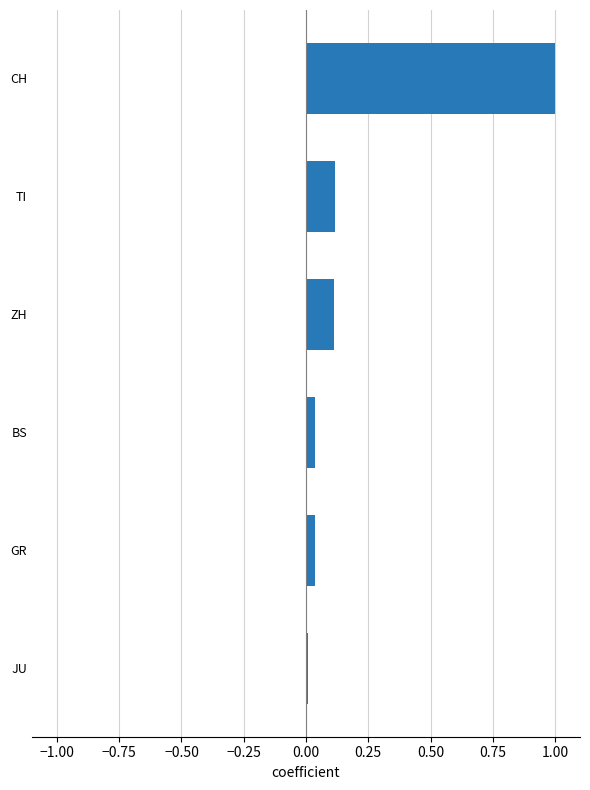

Where is the data nearest to the value 0?

JU